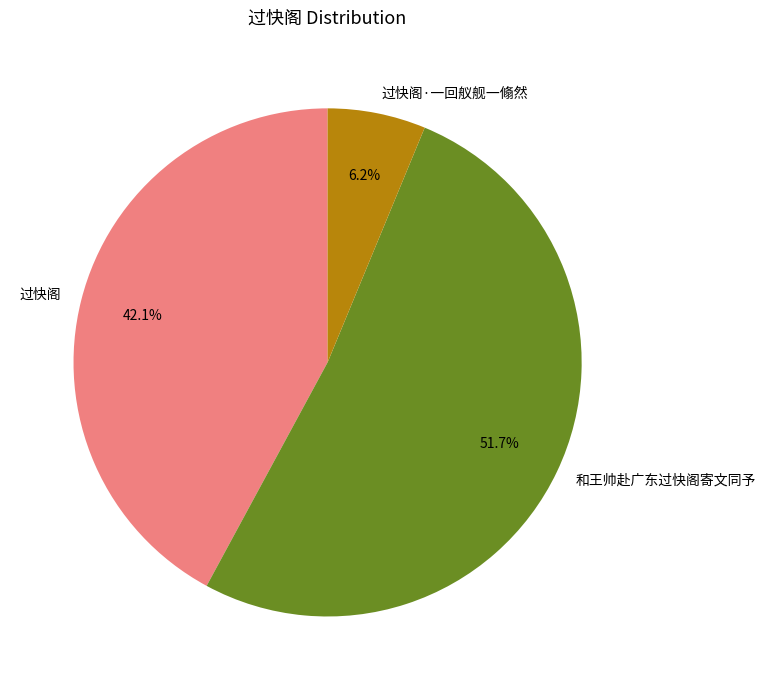

Which has a higher value, 过快阁 or 过快阁·一回舣舰一翛然?

过快阁